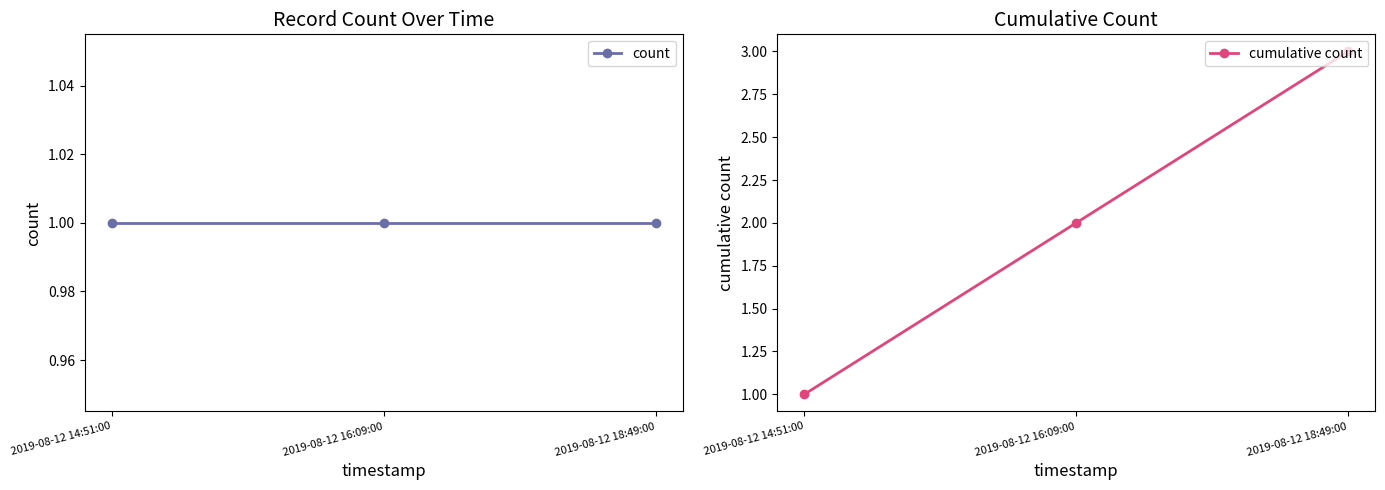

At which label is count closest to 1?

2019-08-12 14:51:00